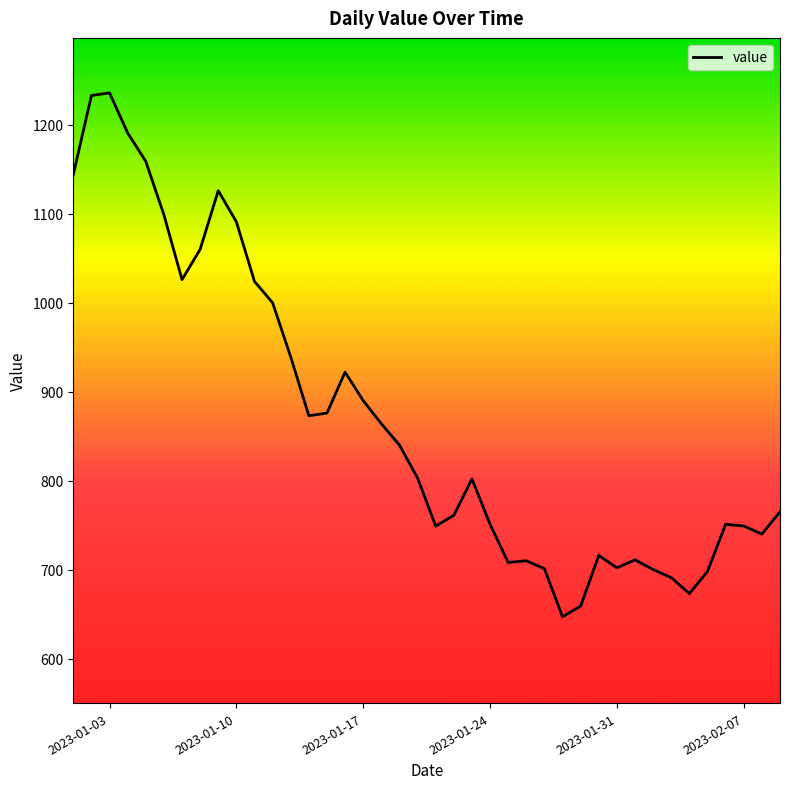

What is the difference between the maximum and minimum values?

589